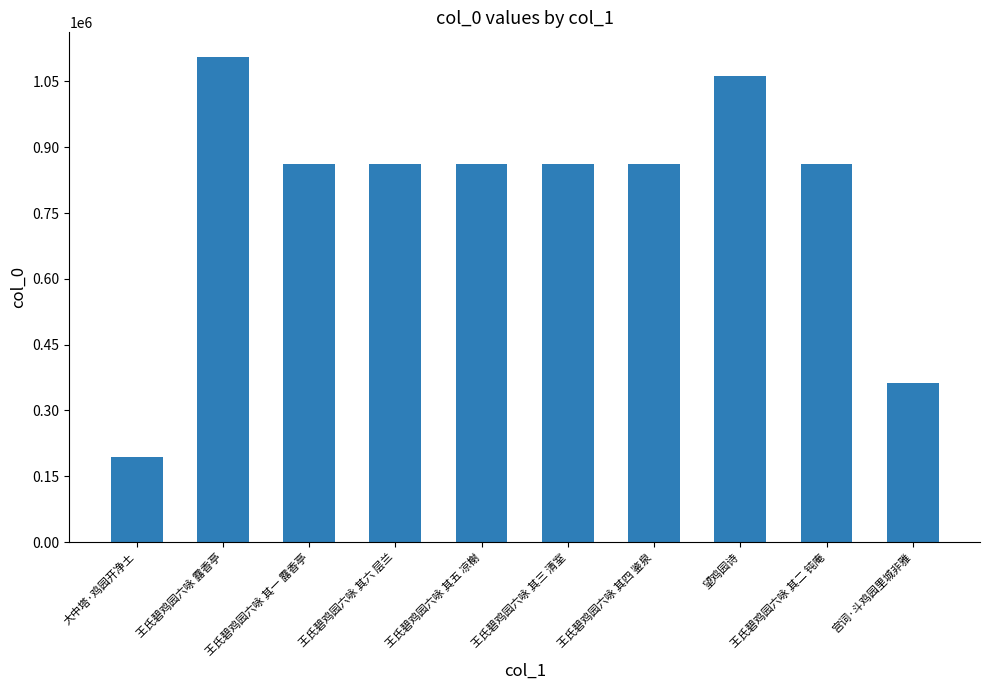

What is the label of the 4th bar from the left?

王氏碧鸡园六咏 其六 层兰